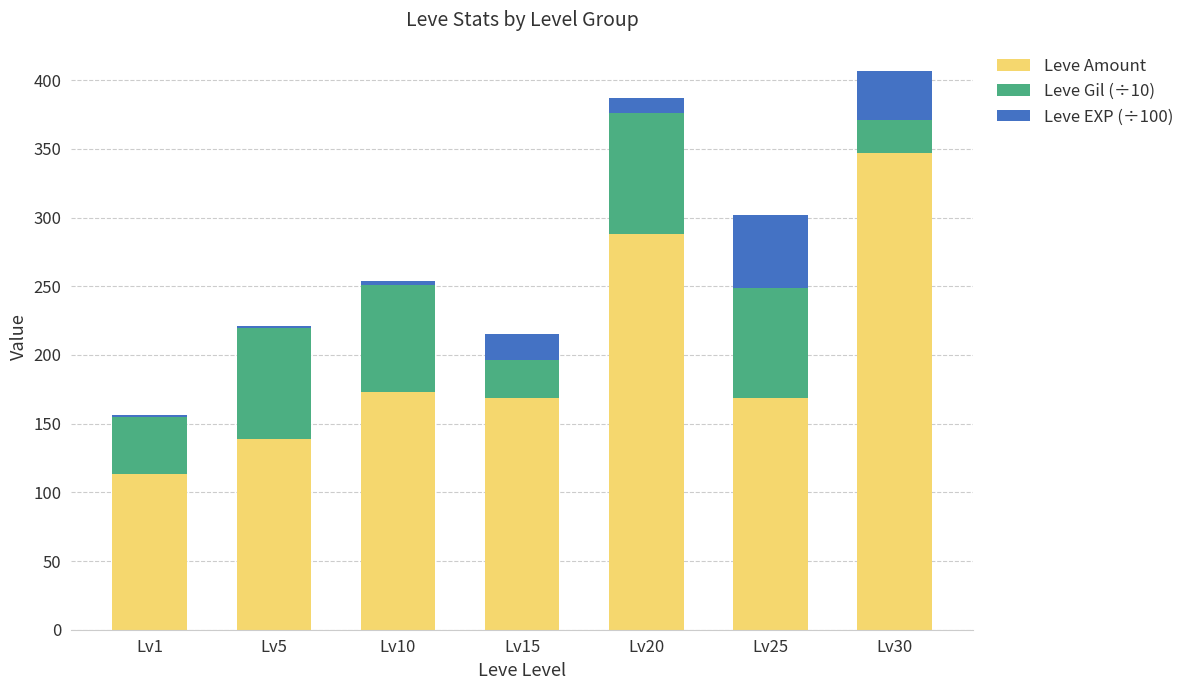

True or false: Leve Amount has a value of 275 at Lv15.

False